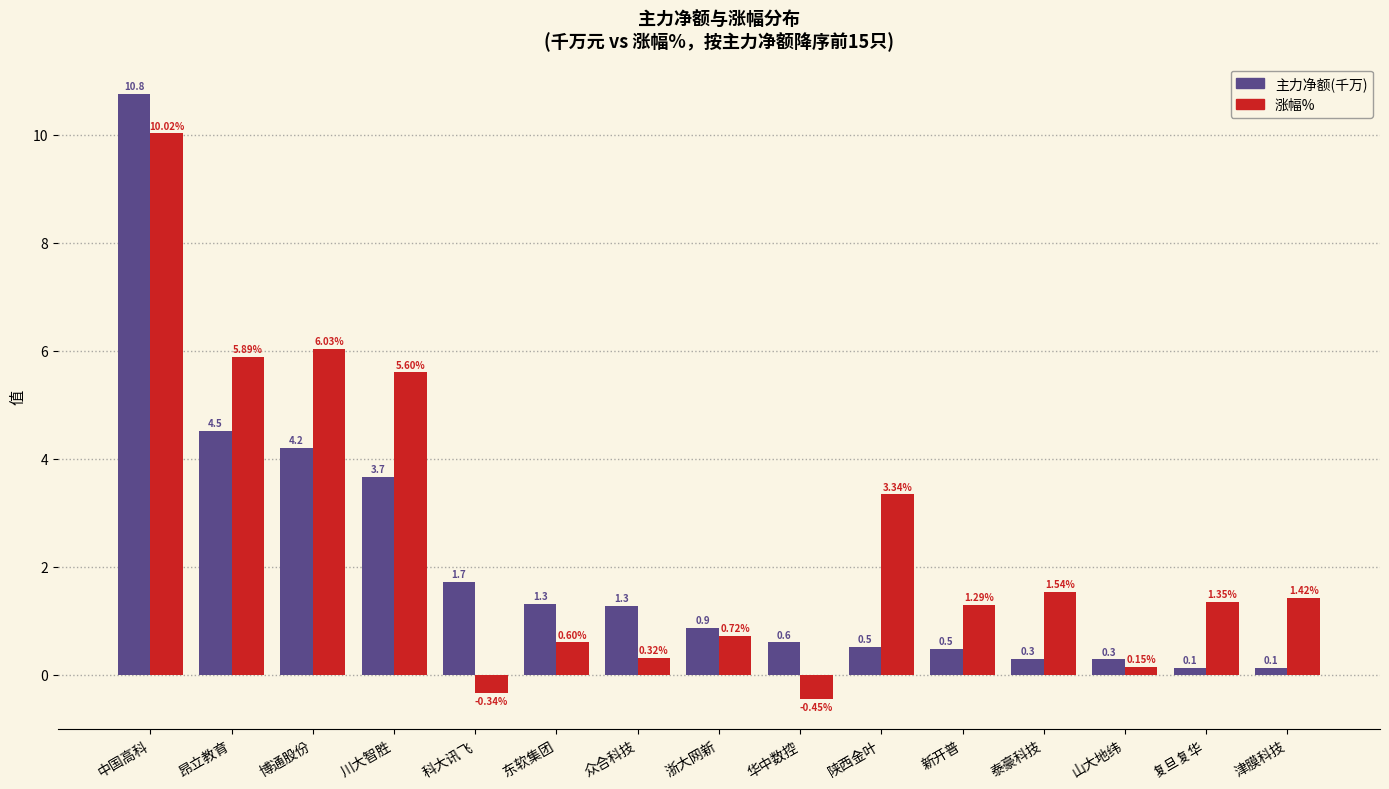

Which category has the highest value in the 涨幅% series?

中国高科